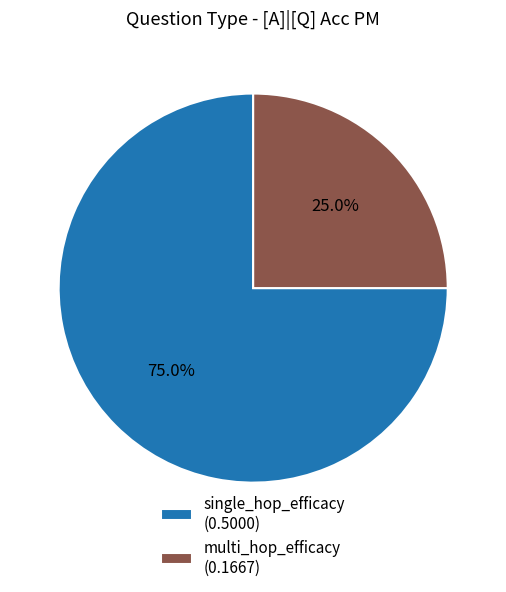

Combined, do single_hop_efficacy and multi_hop_efficacy account for over 50%?

Yes